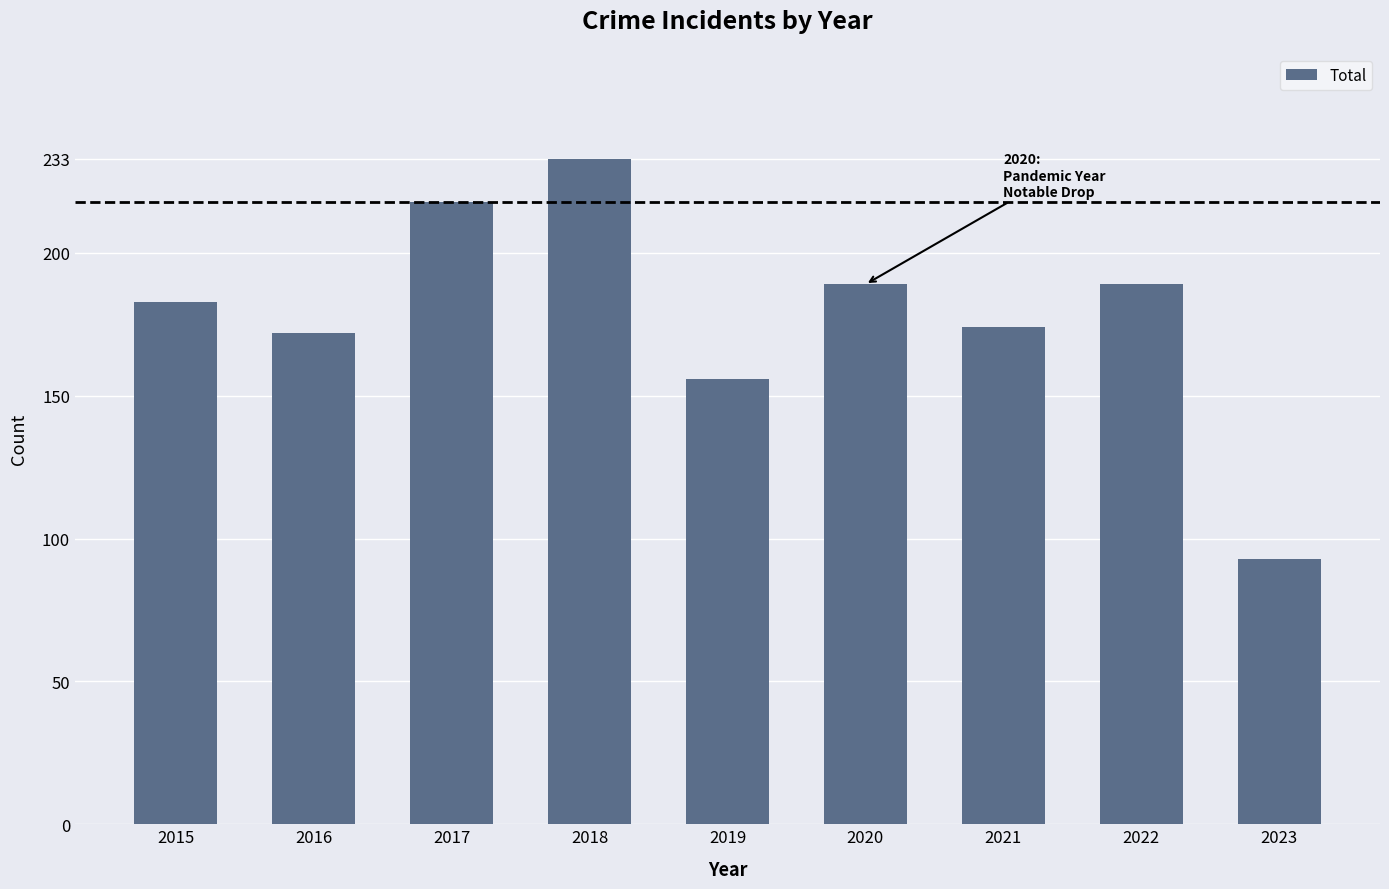

How many values are below 183?

4